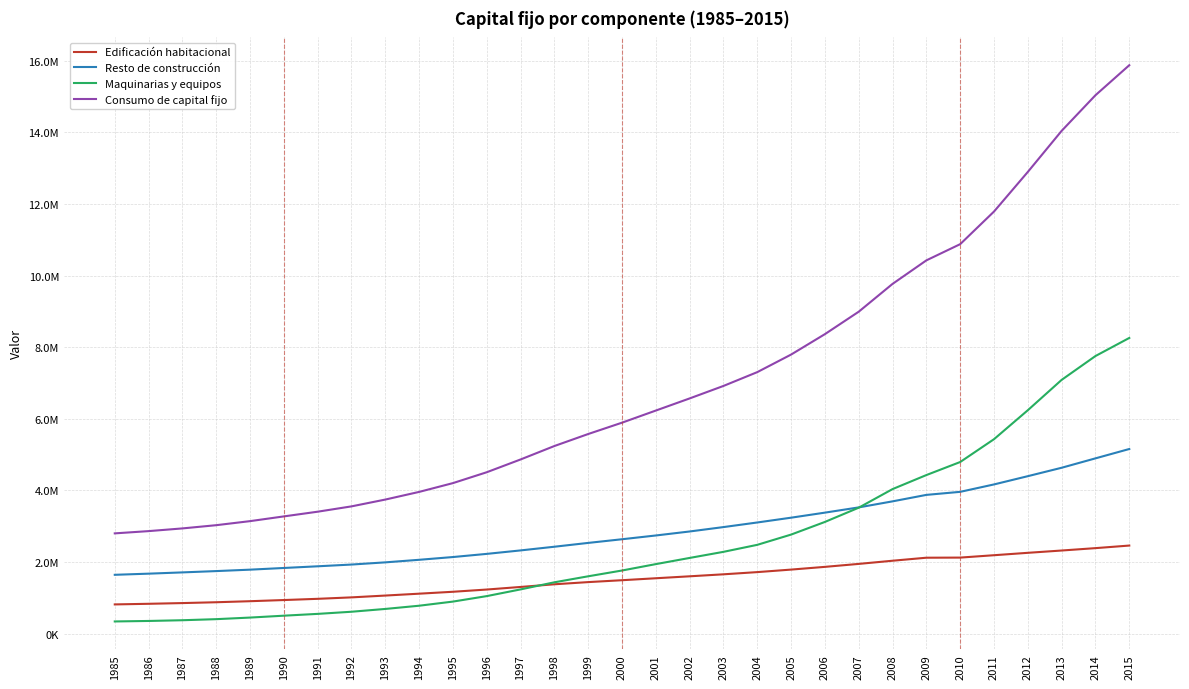

Does the chart have visible grid lines?

Yes